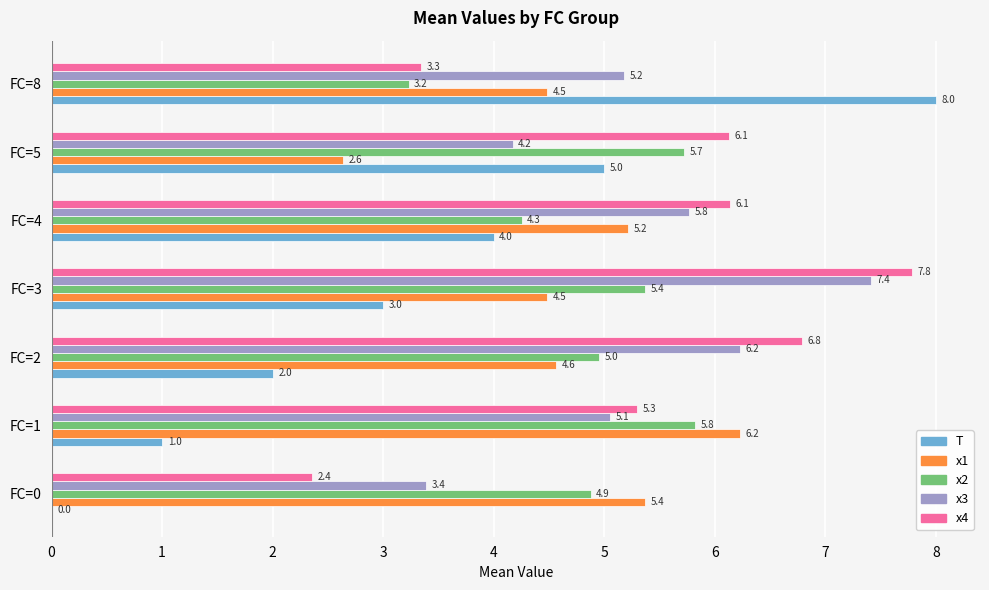

At which category is the sum across all series the highest?

FC=3